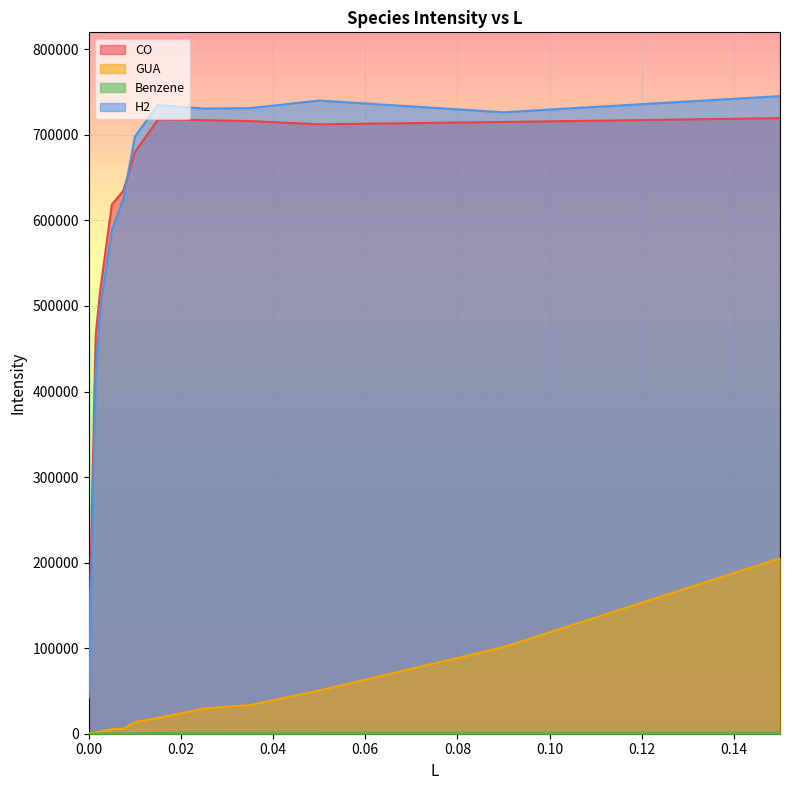

What is the value of the CO point at the 1st from the left?

96904.5